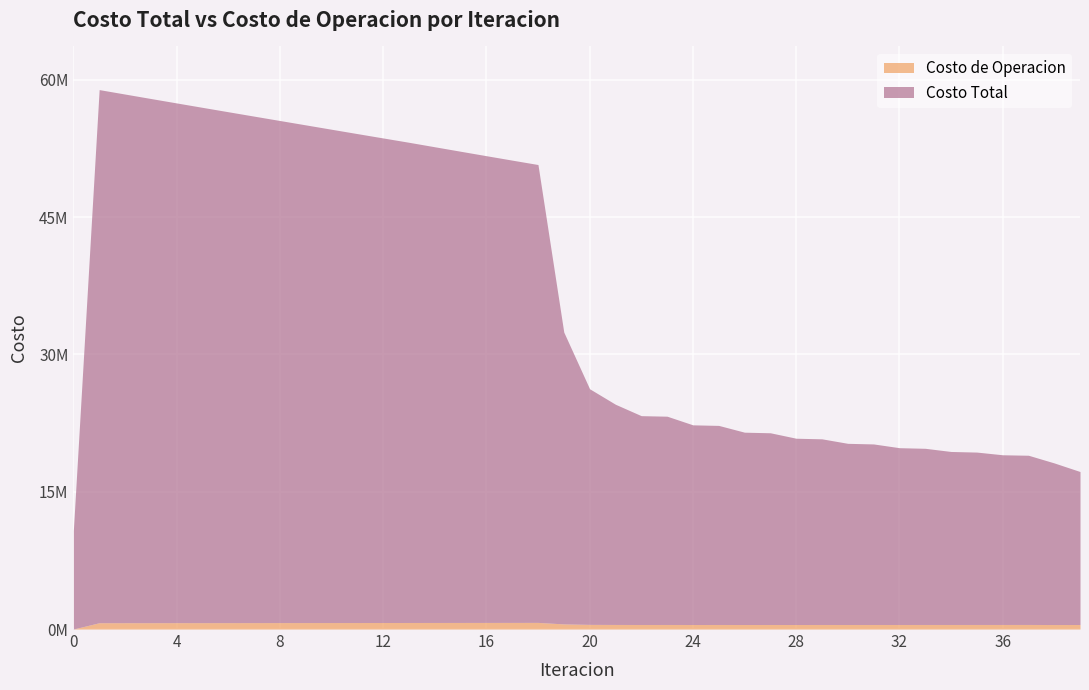

Does the chart display data point markers on the line(s)?

No